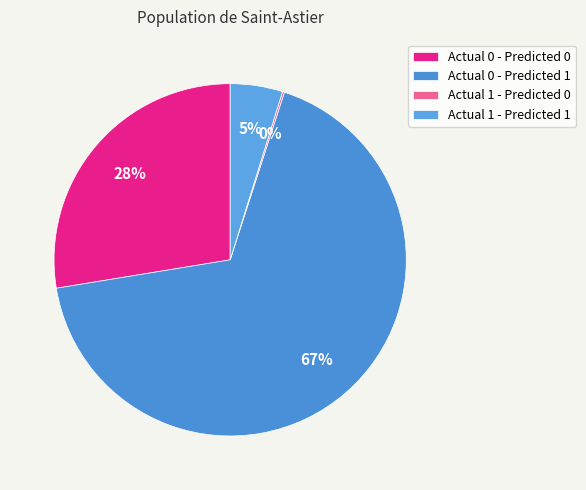

What percentage is the Actual 0 - Predicted 0 slice, to the nearest percent?

28%